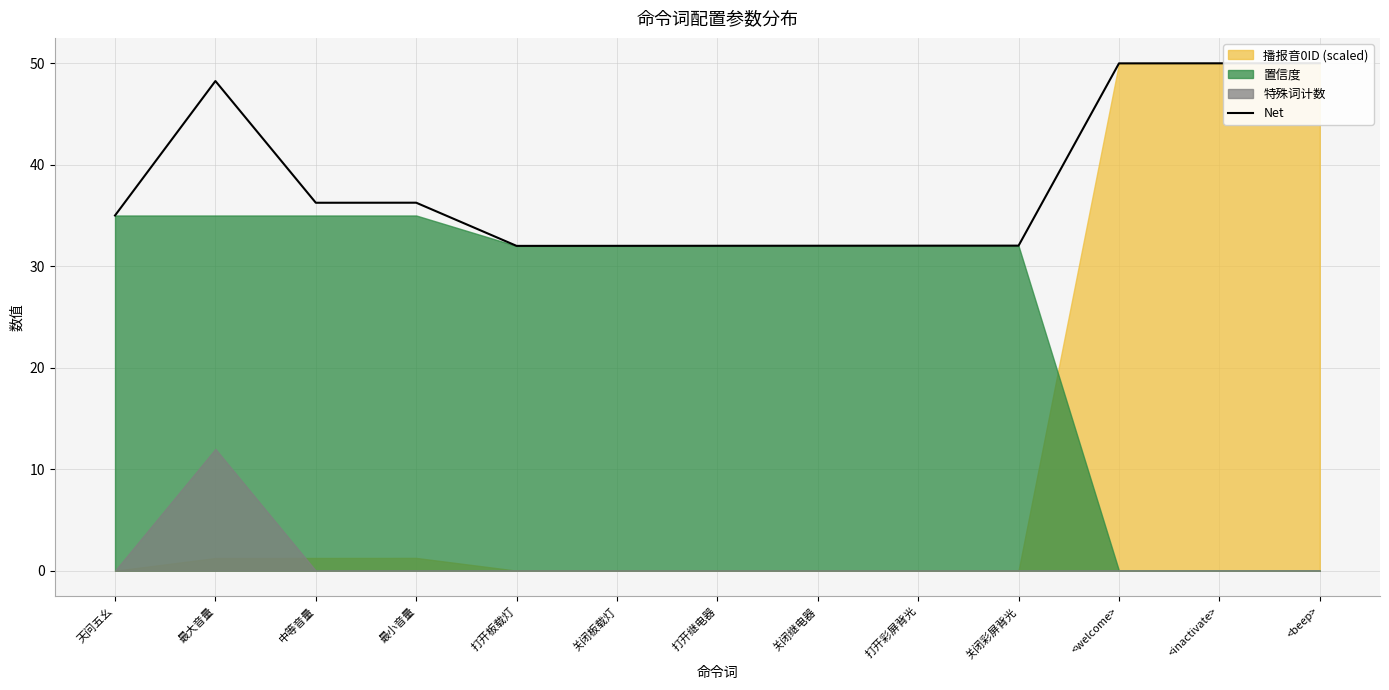

What is the difference between the maximum and minimum values?

18.0